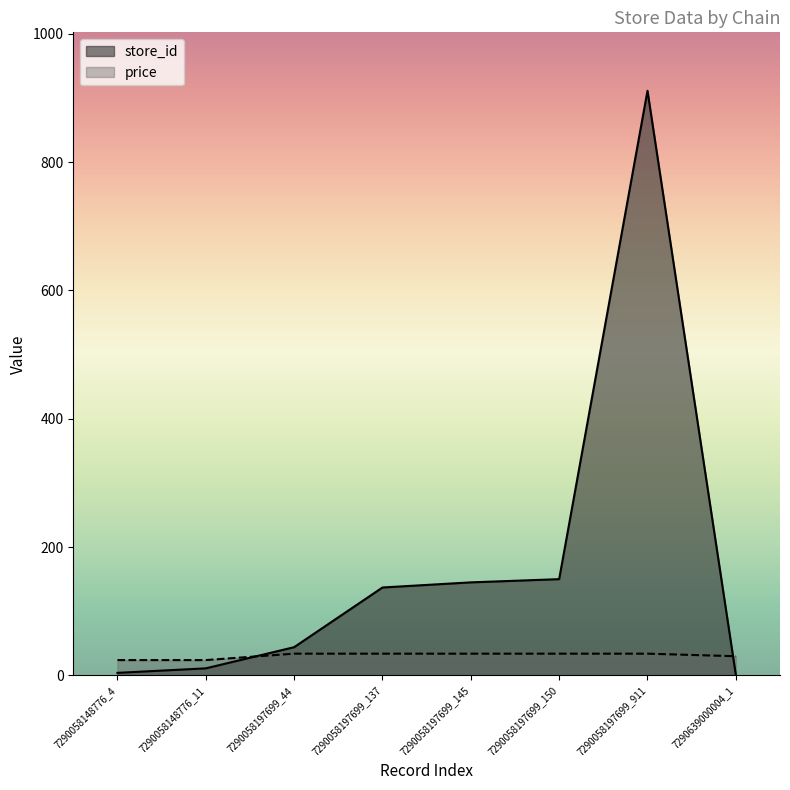

How many times do store_id and price cross each other?

2